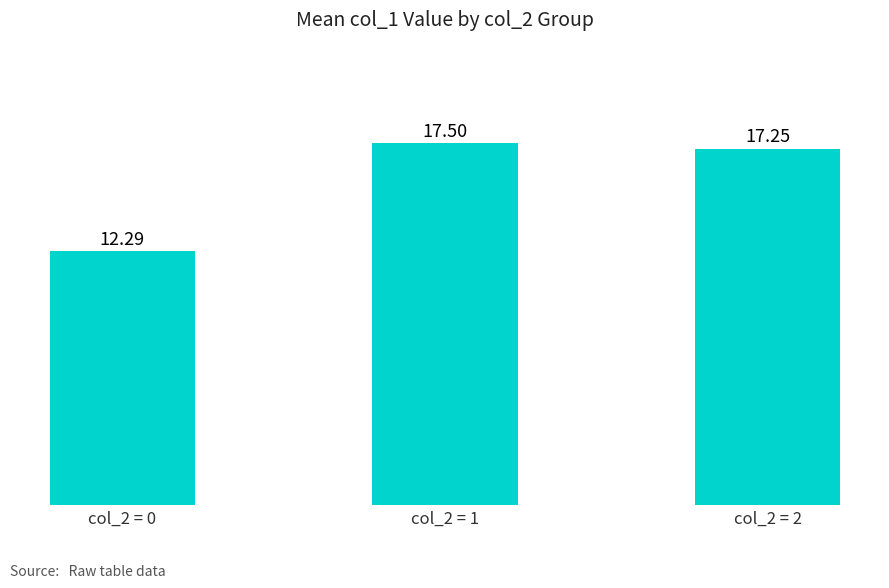

What is the change in value from col_2 = 0 to col_2 = 2?

+5.0